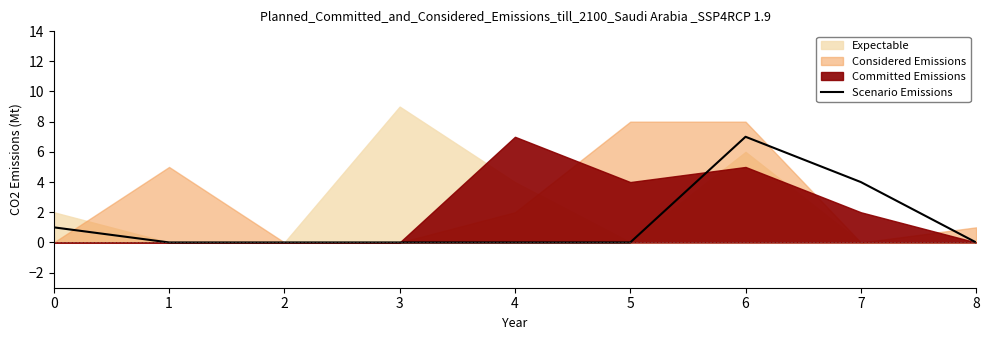

At which label does Scenario Emissions reach its peak?

6